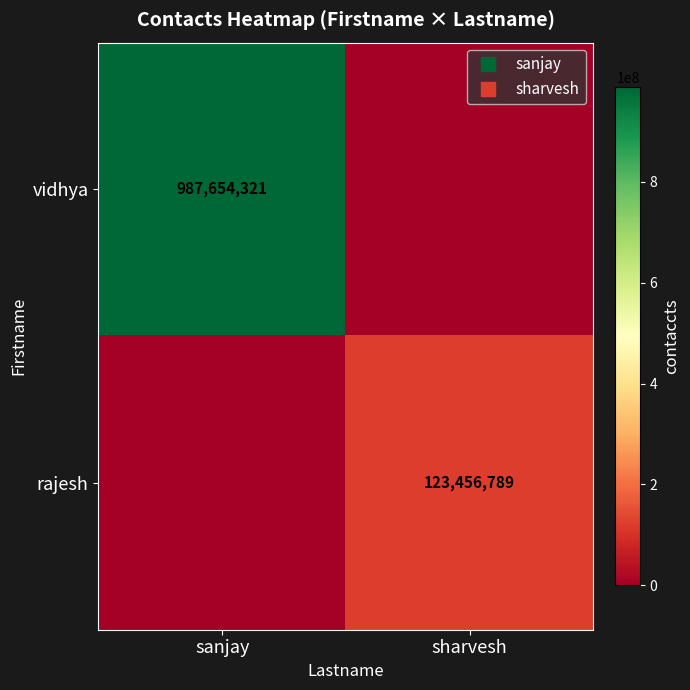

At which category is the sum across all series the highest?

sanjay